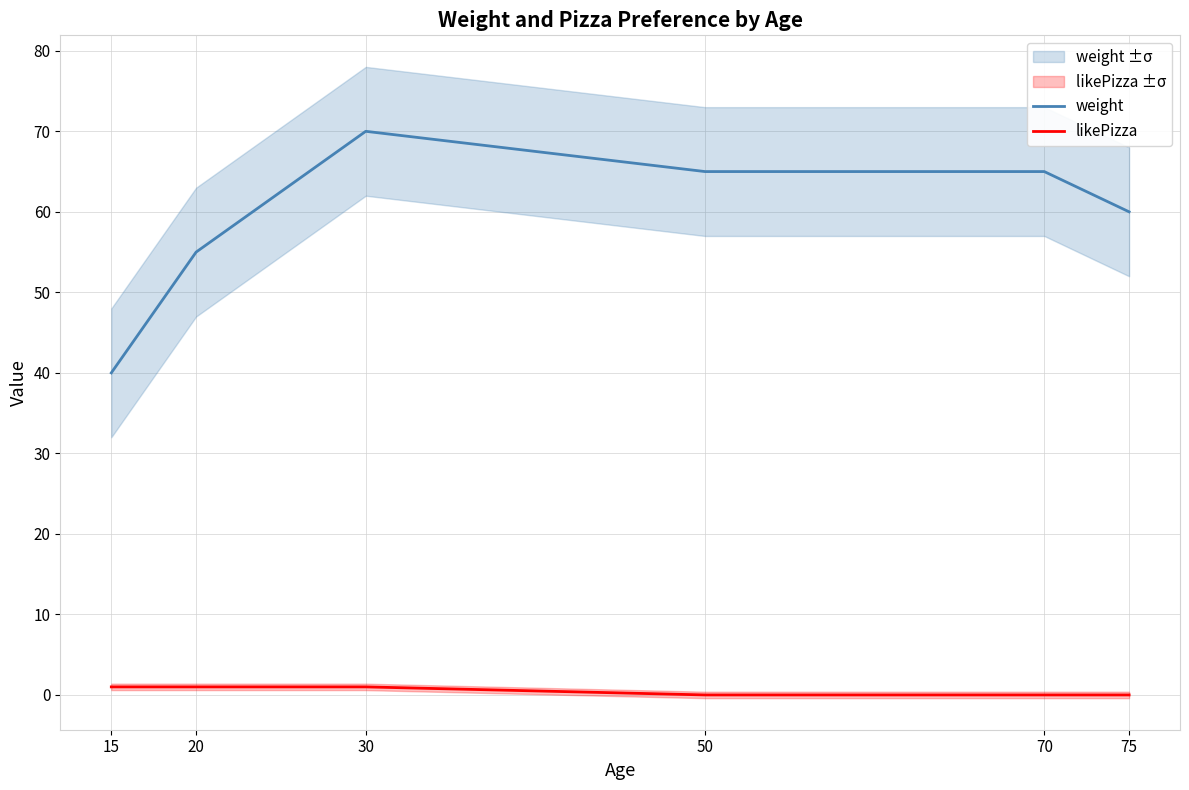

True or false: likePizza has more than 1 points higher than both neighbors.

False